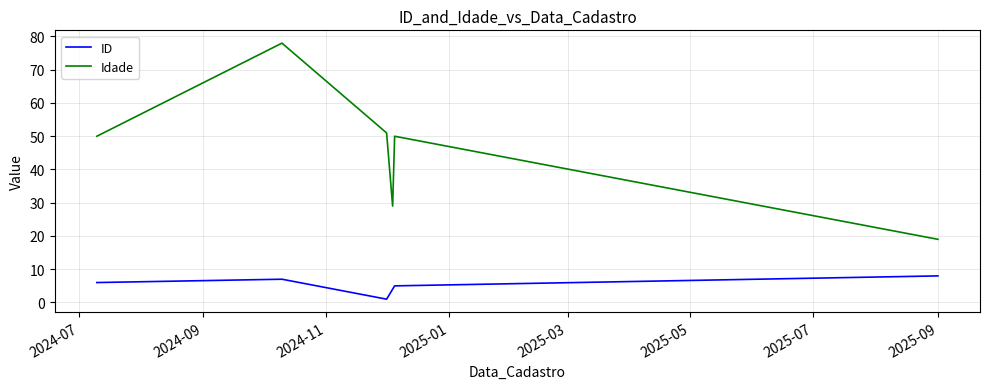

Which series has the widest spread of values?

Idade